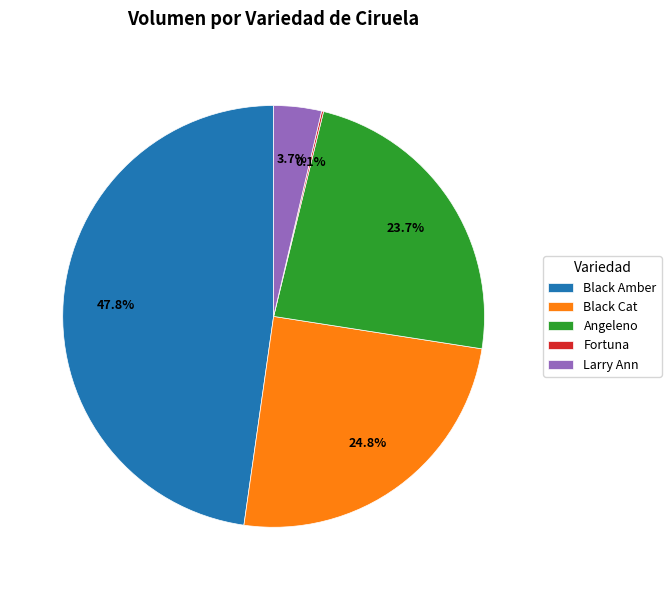

Which category has the biggest portion of the pie?

Black Amber